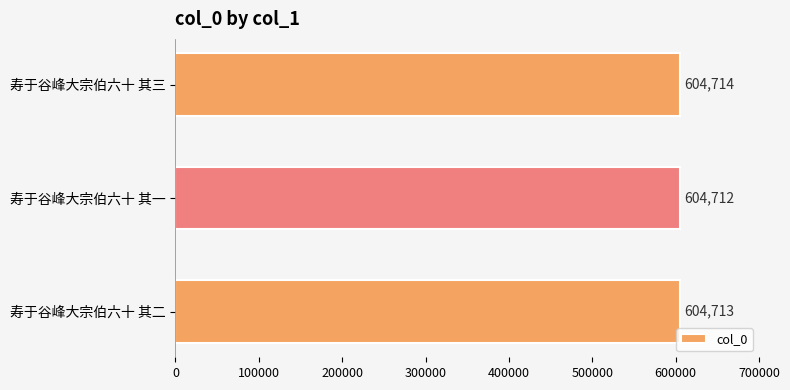

Which label corresponds to the largest value in the chart?

寿于谷峰大宗伯六十 其三